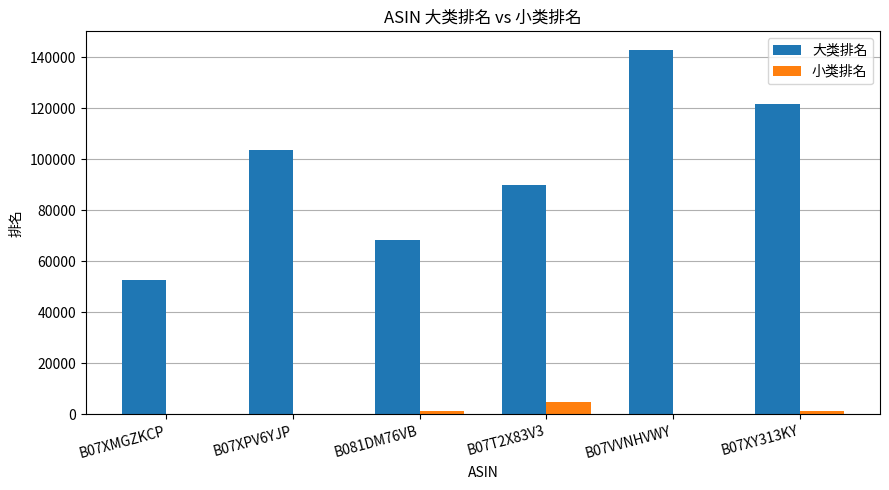

Is it true that 大类排名 equals 103439 at B07XPV6YJP?

True